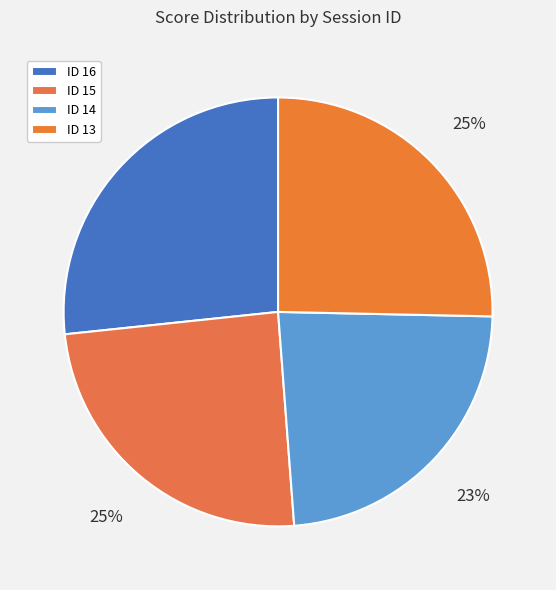

Rank the categories by value from lowest to highest.

ID 14, ID 15, ID 13, ID 16